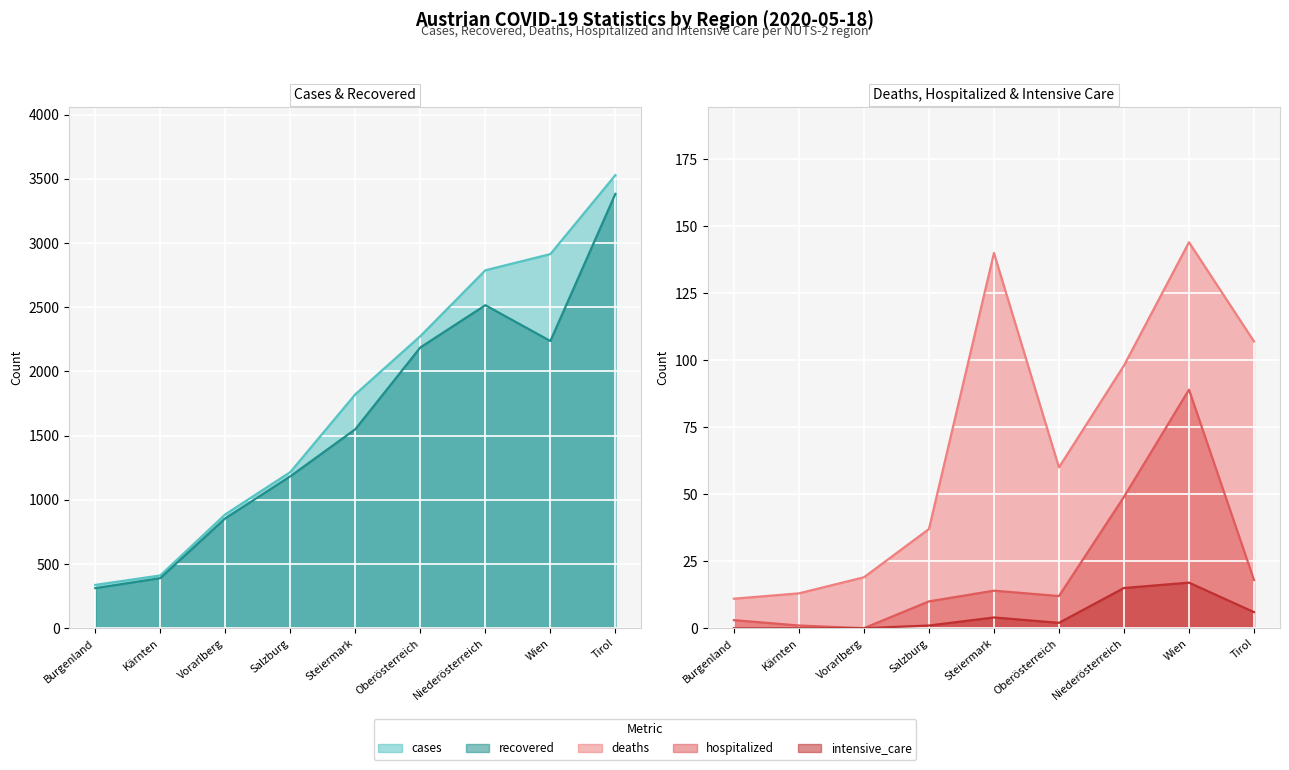

Reading left to right, extract all data points from this chart.

cases: Burgenland=337	Kärnten=411	Vorarlberg=887	Salzburg=1216	Steiermark=1822	Oberösterreich=2275	Niederösterreich=2788	Wien=2914	Tirol=3529
recovered: Burgenland=312	Kärnten=390	Vorarlberg=856	Salzburg=1183	Steiermark=1550	Oberösterreich=2187	Niederösterreich=2516	Wien=2237	Tirol=3383
deaths: Burgenland=11	Kärnten=13	Vorarlberg=19	Salzburg=37	Steiermark=140	Oberösterreich=60	Niederösterreich=98	Wien=144	Tirol=107
hospitalized: Burgenland=3	Kärnten=1	Vorarlberg=0	Salzburg=10	Steiermark=14	Oberösterreich=12	Niederösterreich=49	Wien=89	Tirol=18
intensive_care: Burgenland=0	Kärnten=0	Vorarlberg=0	Salzburg=1	Steiermark=4	Oberösterreich=2	Niederösterreich=15	Wien=17	Tirol=6